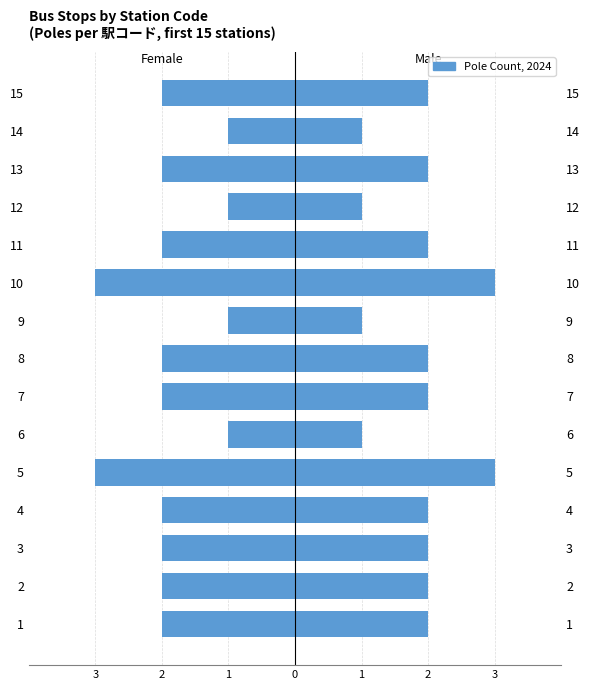

Which has a higher value, 2 or 9?

9